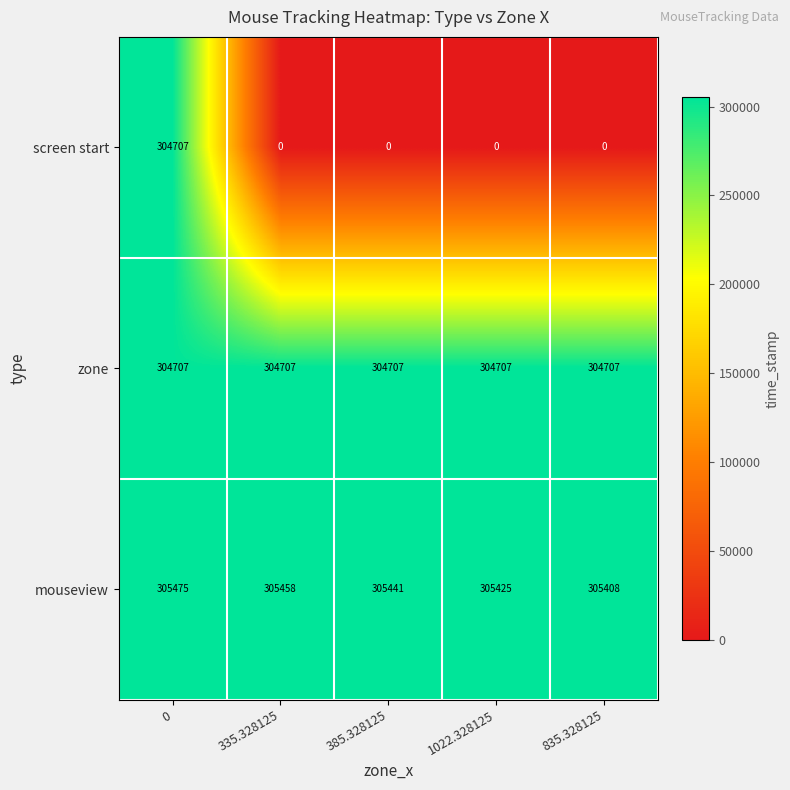

Which series changed the most between 335.328125 and 1022.328125?

mouseview